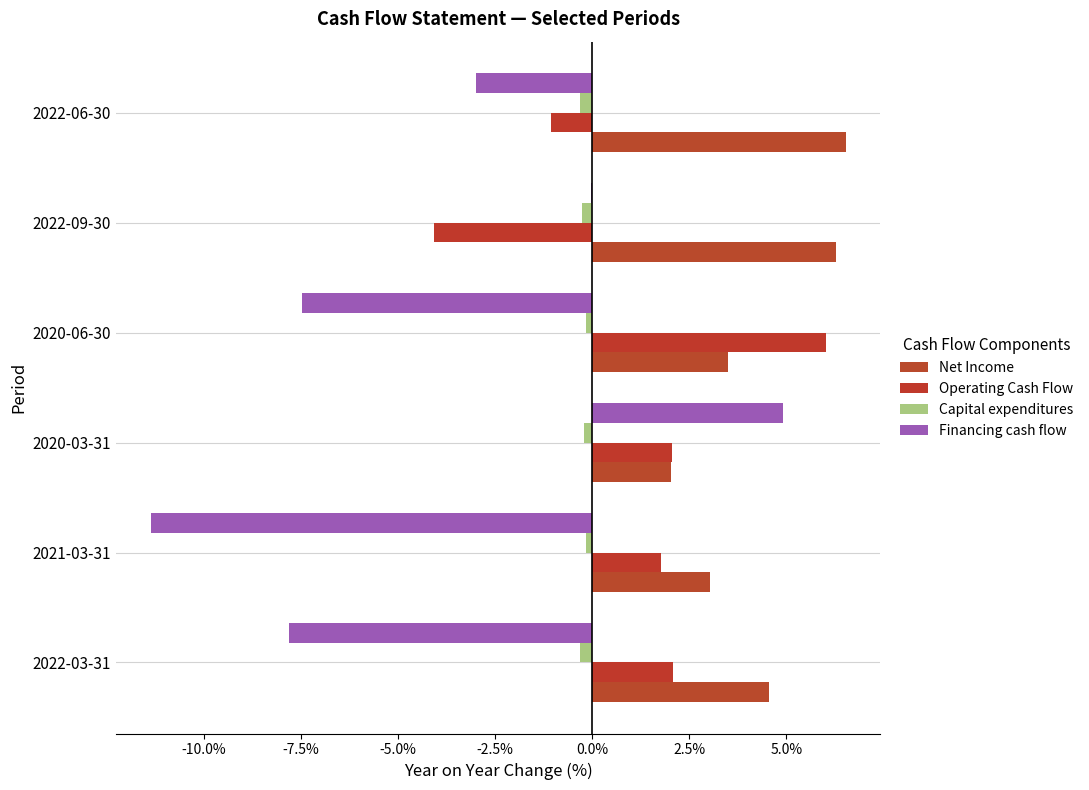

Which category has the highest value in the Financing cash flow series?

2020-03-31